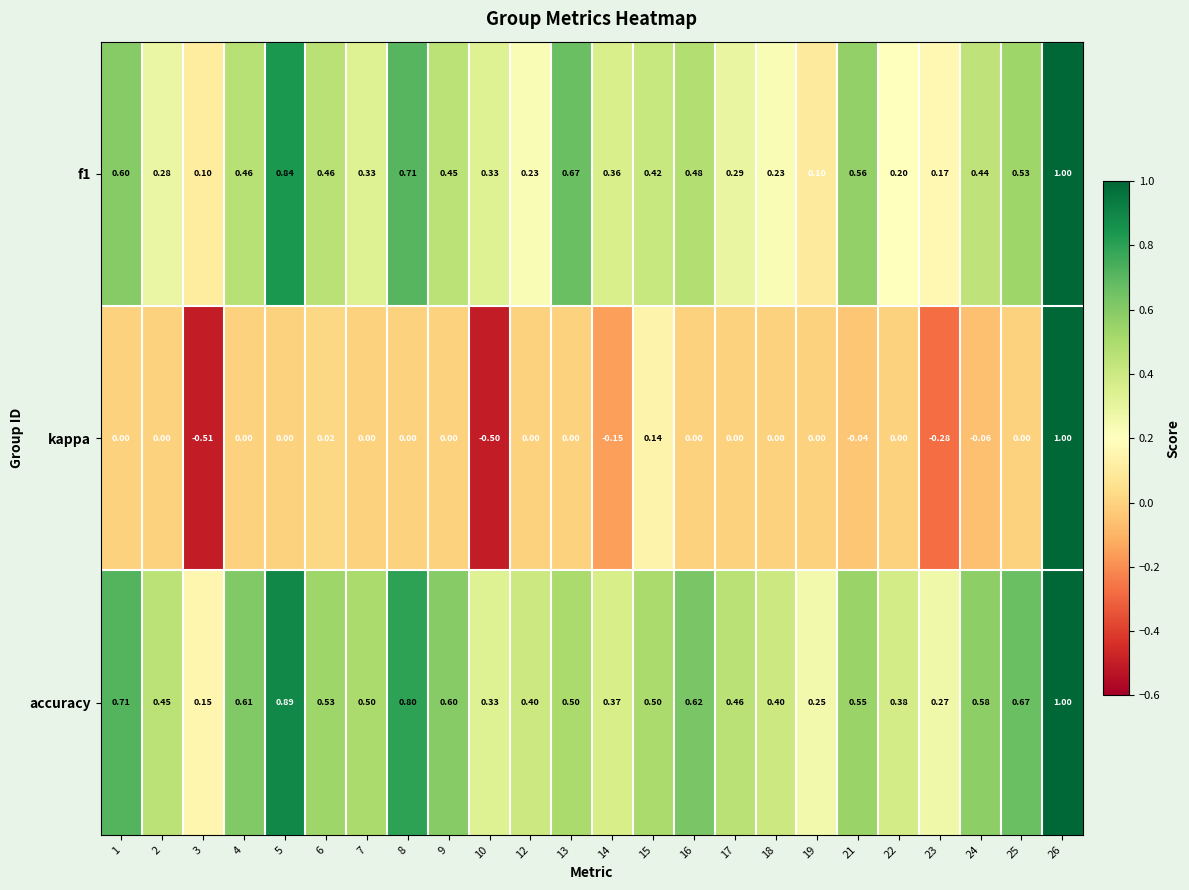

Is the value of f1 at 14 greater than the value of accuracy at 9?

No